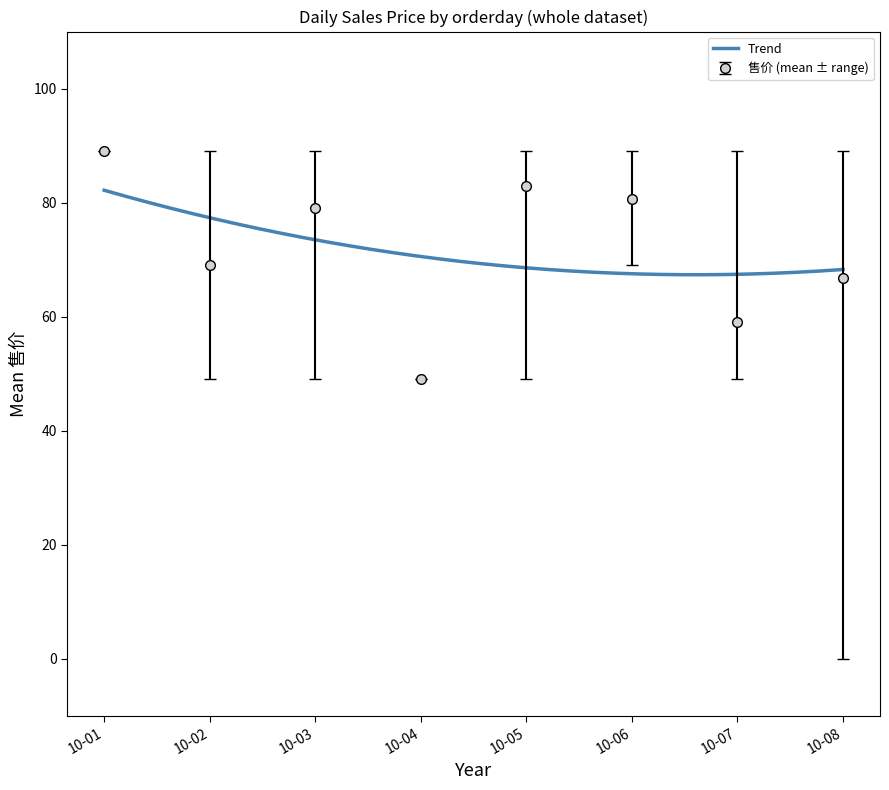

What is the value of the 售价 (mean ± range) point at the 7th from the left?

59.0